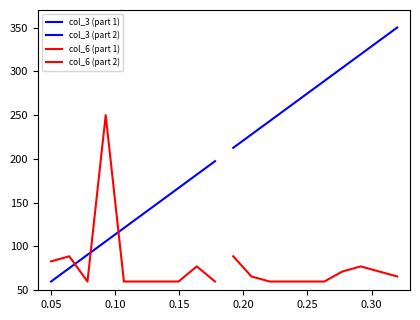

The value of col_3 (part 1) at 9 is 329.2. True or false?

False